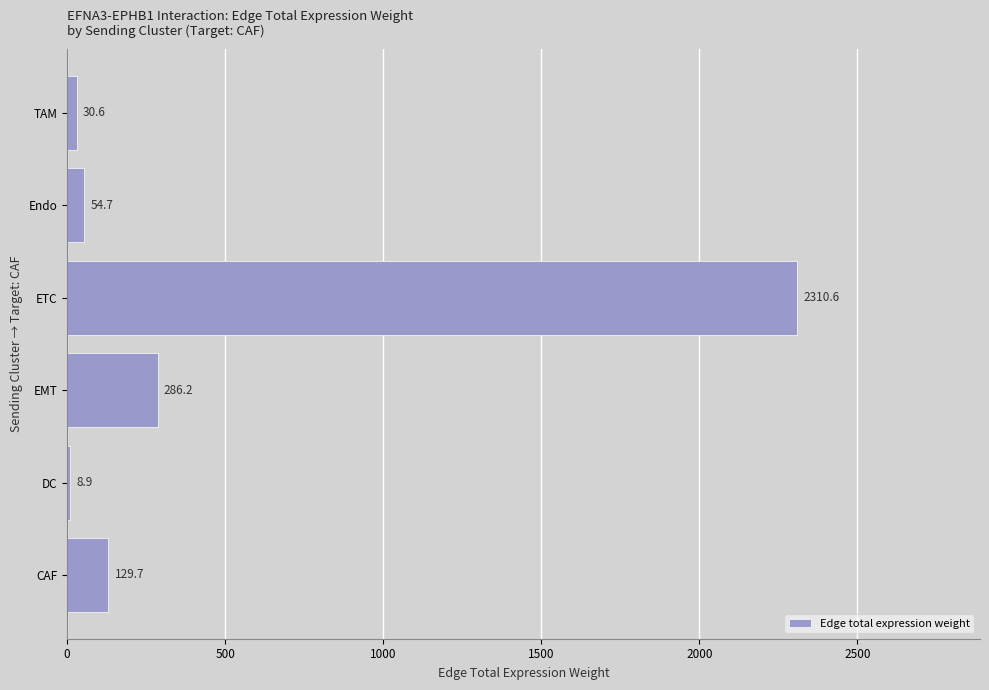

What is the difference between the second highest and minimum values?

277.3